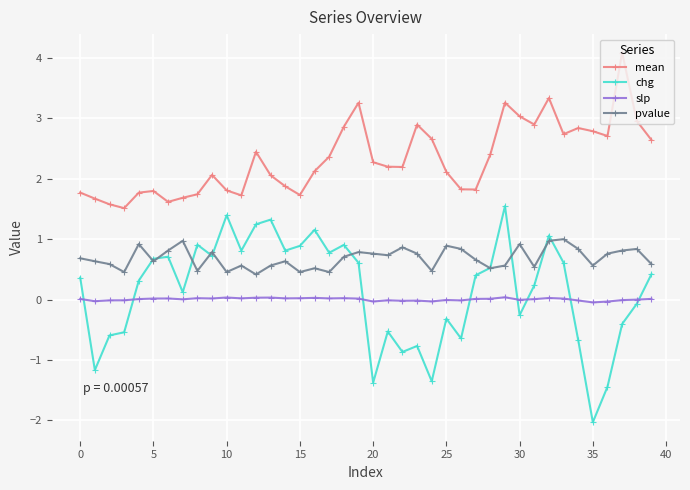

Rank the series by their maximum value, from lowest to highest.

slp, pvalue, chg, mean